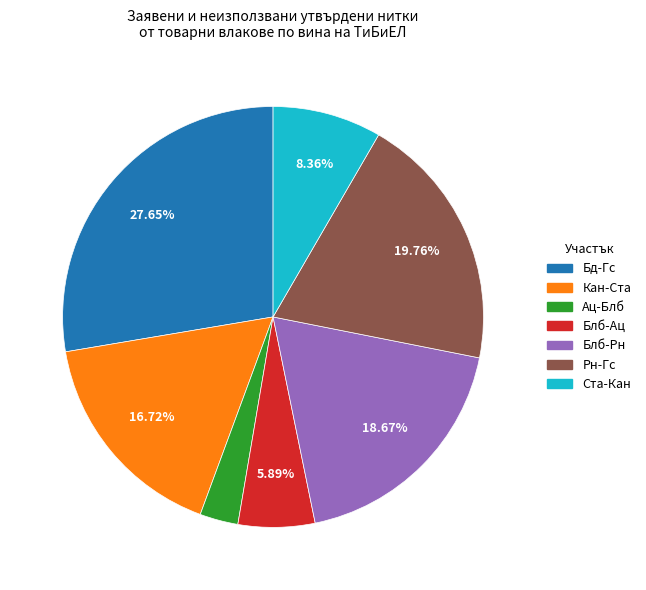

To the nearest percent, what portion does Ста-Кан represent?

8%